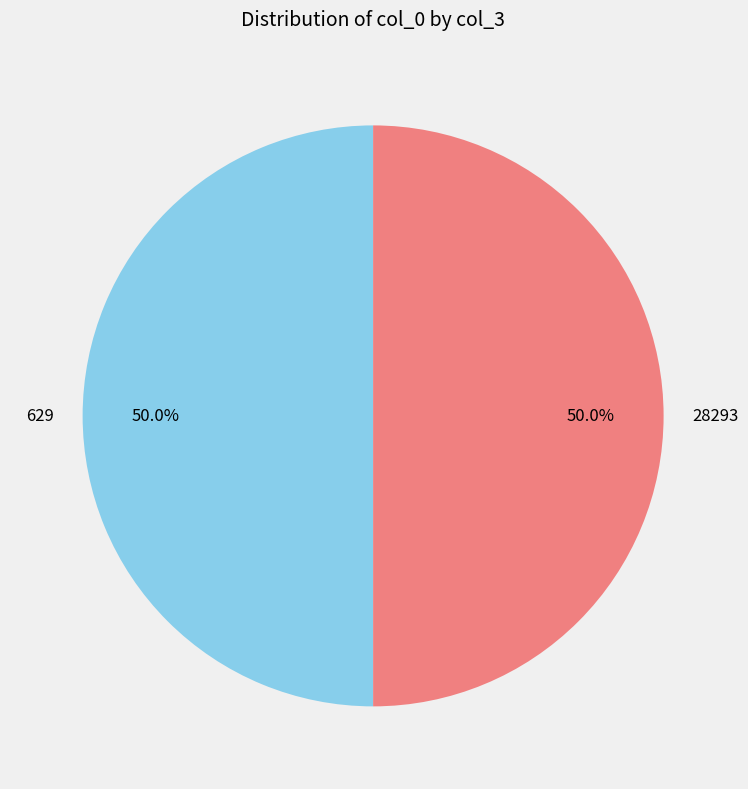

Do 629 and 28293 together represent more than half of the pie?

Yes